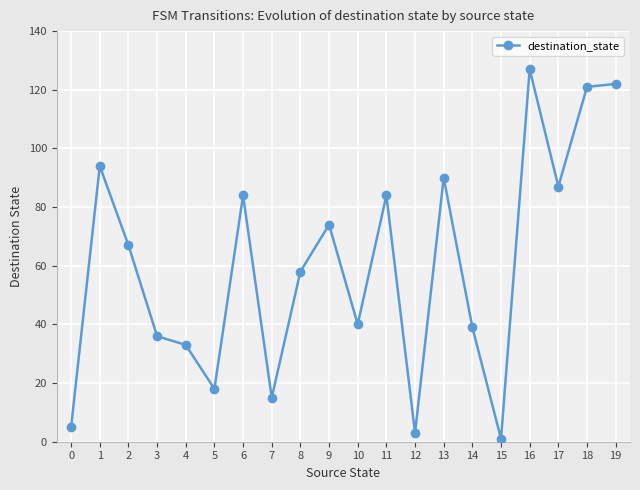

The chart shows a value of 1 at 15. True or false?

True